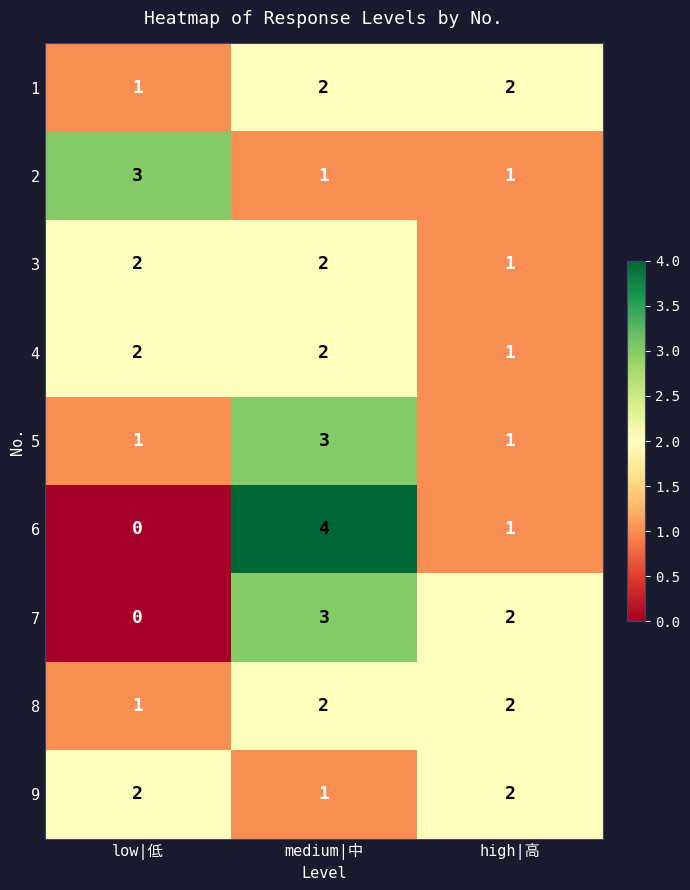

Reading left to right, extract all data points from this chart.

1: 1	2	2
2: 3	1	1
3: 2	2	1
4: 2	2	1
5: 1	3	1
6: 0	4	1
7: 0	3	2
8: 1	2	2
9: 2	1	2